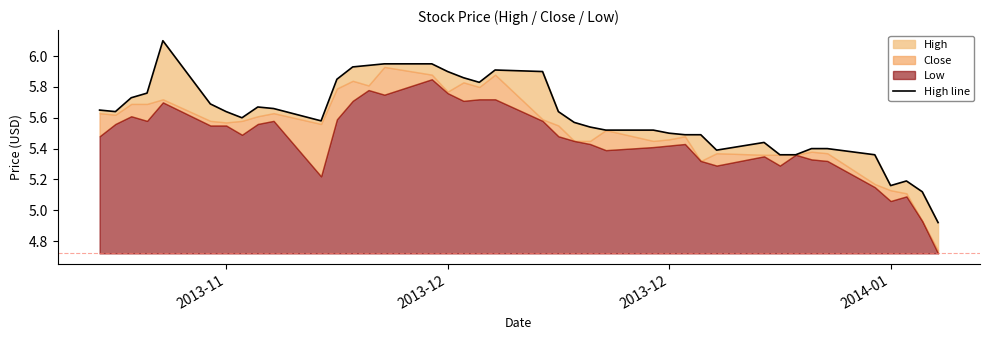

How many lines are shown in the chart?

1